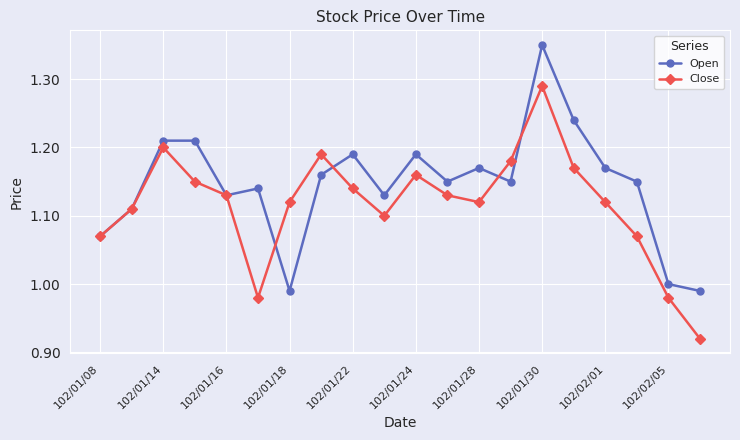

Which series has the largest total across all categories?

Open